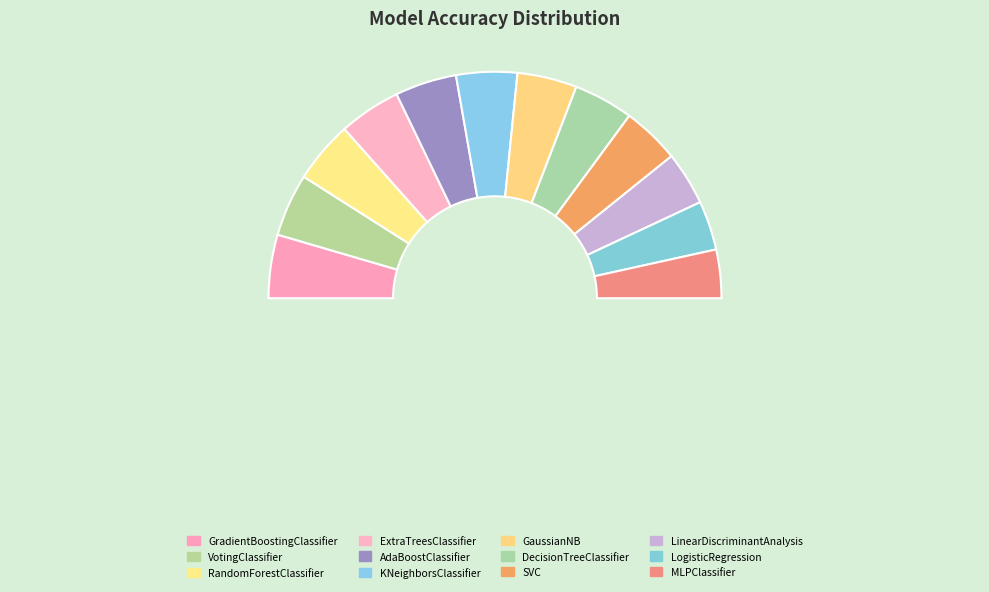

What percentage is the GradientBoostingClassifier slice, to the nearest percent?

9%